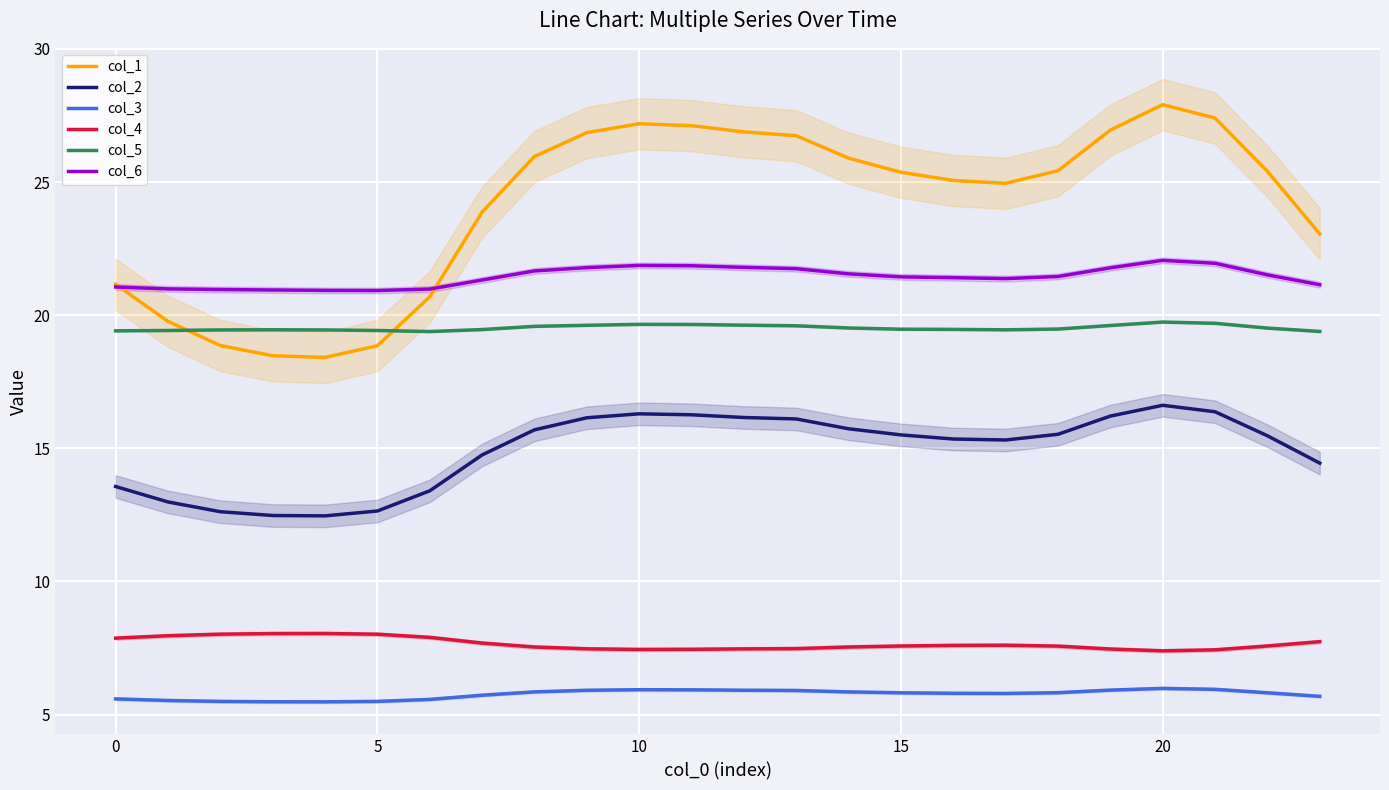

True or false: col_5 and col_3 intersect in this chart.

False